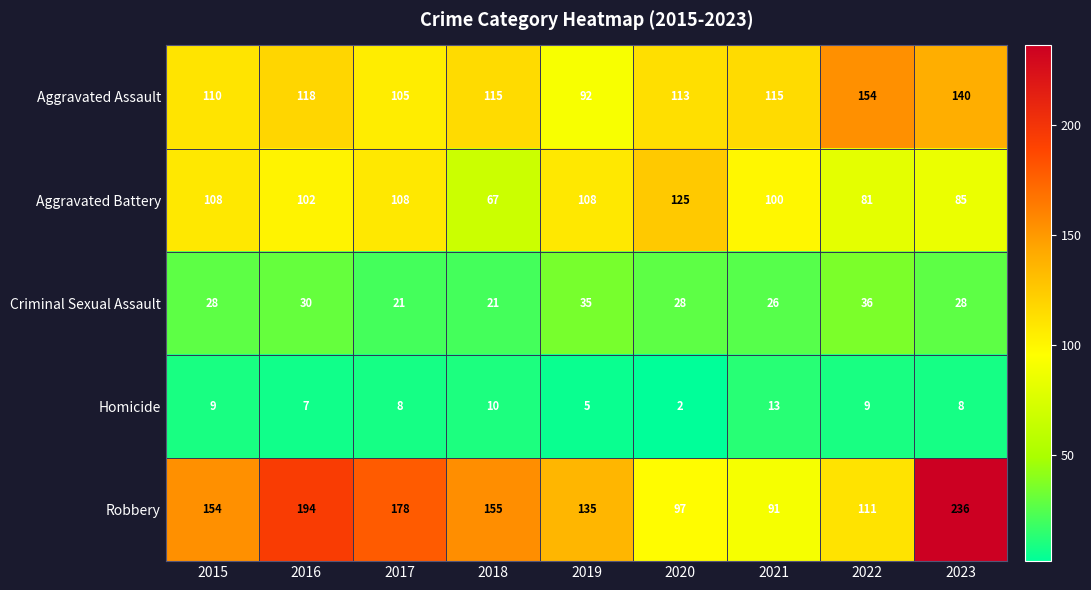

At how many categories does at least one series exceed 121?

8